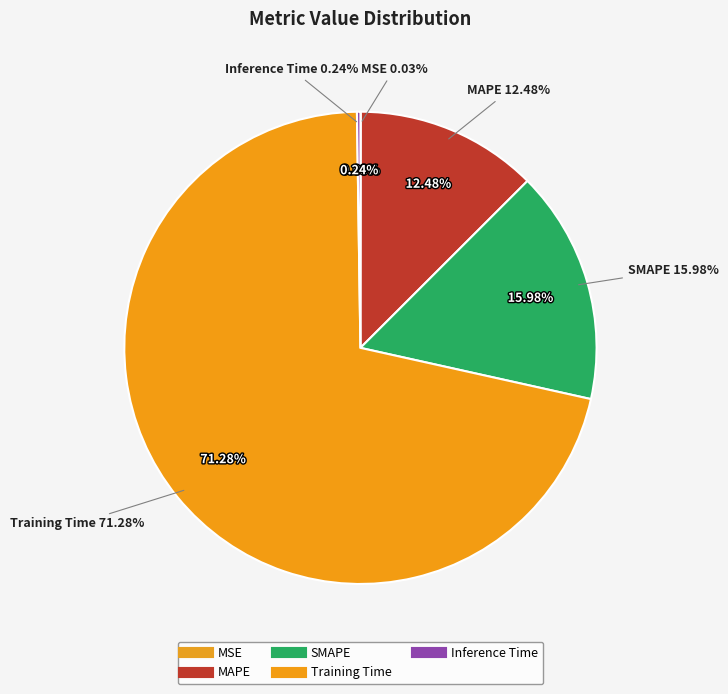

What is the total percentage of MSE and Training Time?

71.3%